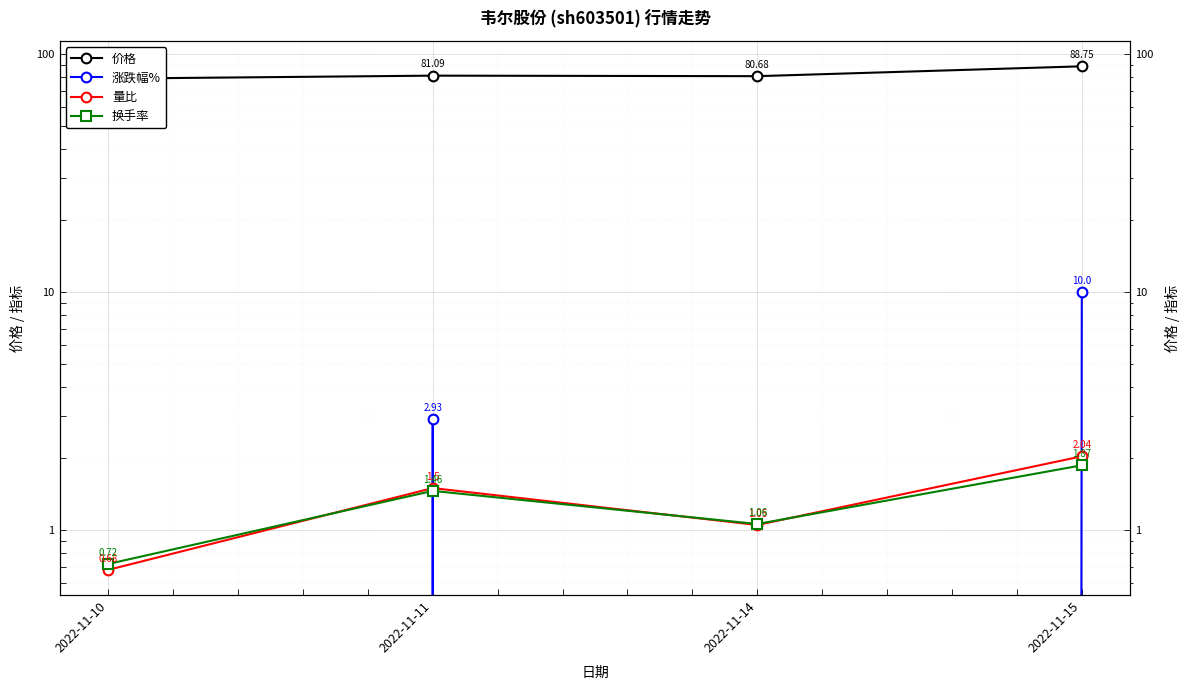

At which category does 涨跌幅% reach its first local peak?

2022-11-11